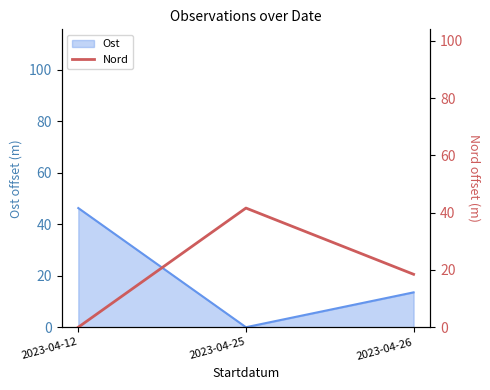

Rank the categories by value from lowest to highest.

2023-04-12, 2023-04-26, 2023-04-25